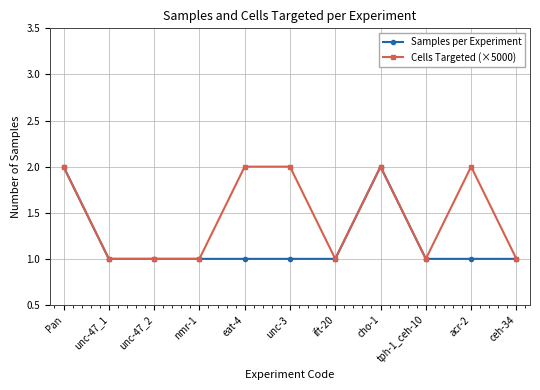

True or false: Cells Targeted (×5000) has a value of 2 at cho-1.

True